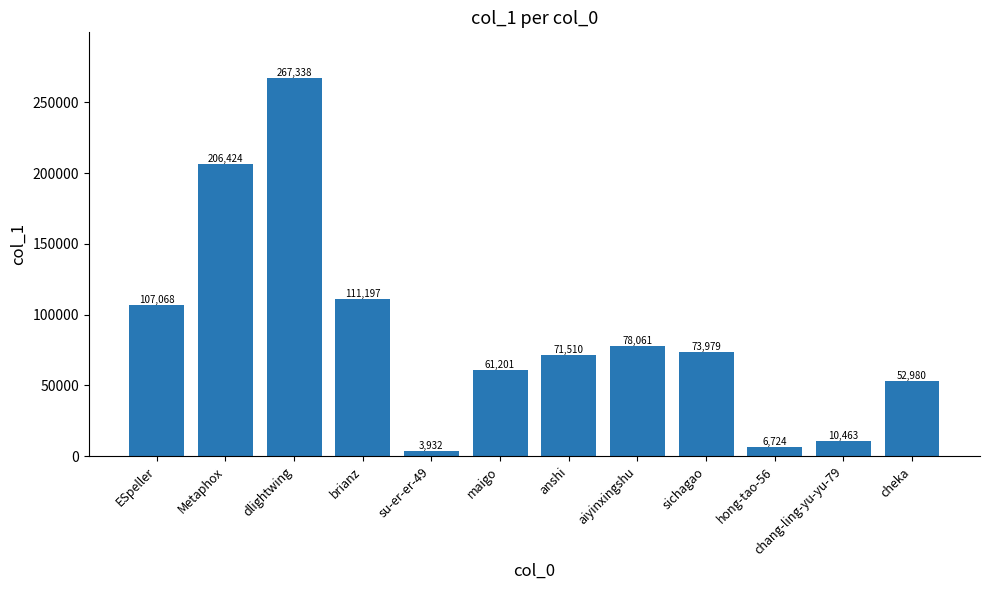

How many series are shown in this chart?

1